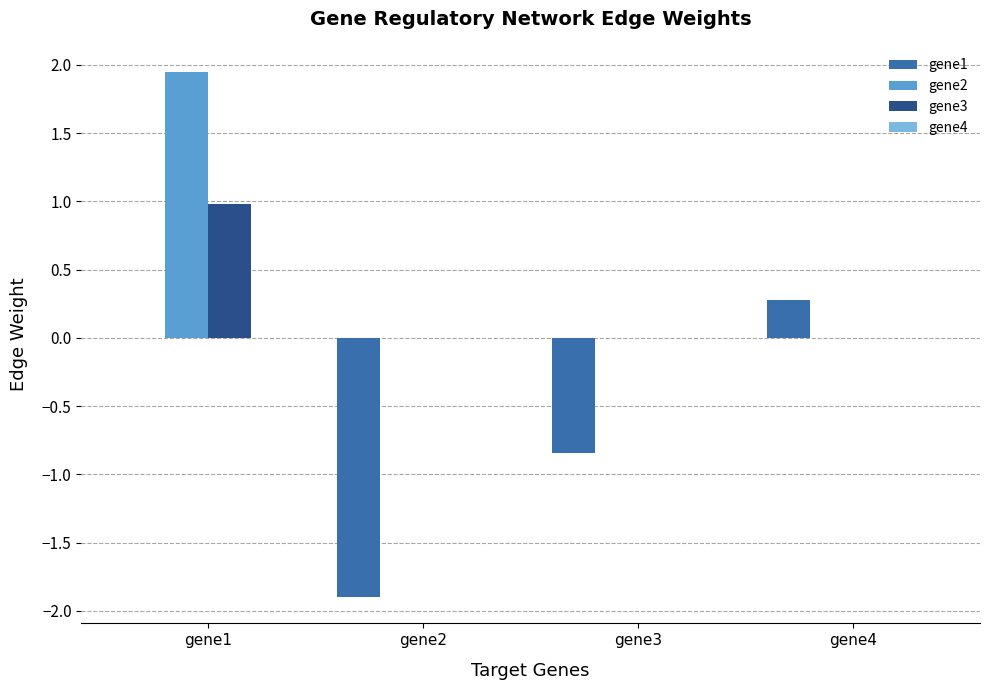

At which label does gene1 reach its peak?

gene4